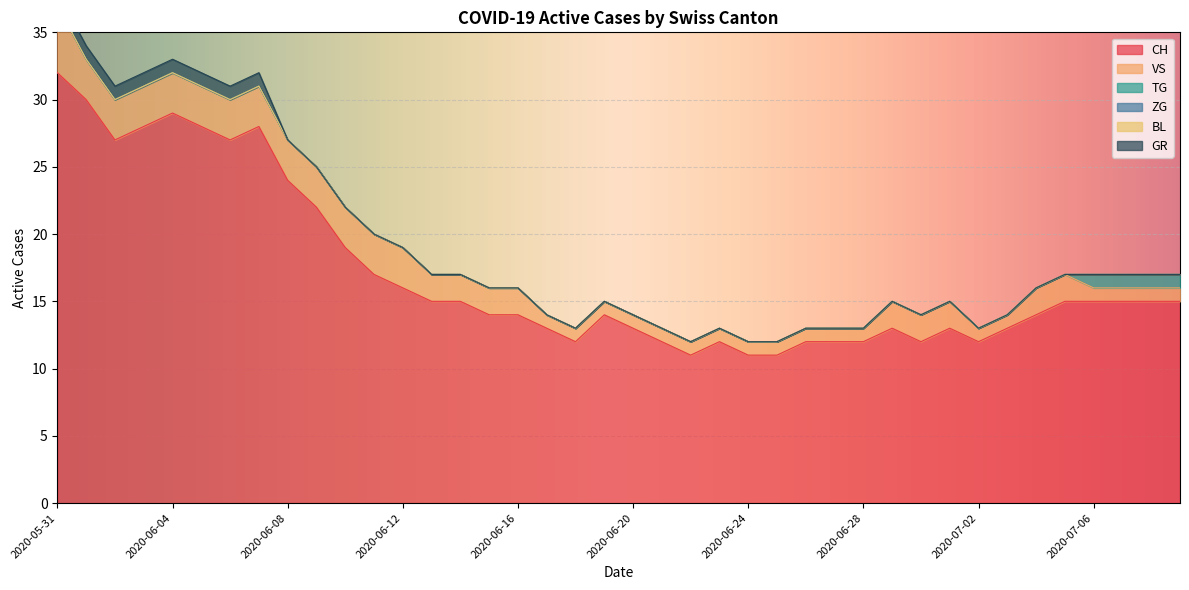

Reading left to right, what are all the values shown in this chart?

CH: 2020-05-31=32	2020-06-01=30	2020-06-02=27	2020-06-03=28	2020-06-04=29	2020-06-05=28	2020-06-06=27	2020-06-07=28	2020-06-08=24	2020-06-09=22	2020-06-10=19	2020-06-11=17	2020-06-12=16	2020-06-13=15	2020-06-14=15	2020-06-15=14	2020-06-16=14	2020-06-17=13	2020-06-18=12	2020-06-19=14	2020-06-20=13	2020-06-21=12	2020-06-22=11	2020-06-23=12	2020-06-24=11	2020-06-25=11	2020-06-26=12	2020-06-27=12	2020-06-28=12	2020-06-29=13	2020-06-30=12	2020-07-01=13	2020-07-02=12	2020-07-03=13	2020-07-04=14	2020-07-05=15	2020-07-06=15	2020-07-07=15	2020-07-08=15	2020-07-09=15
VS: 2020-05-31=5	2020-06-01=3	2020-06-02=3	2020-06-03=3	2020-06-04=3	2020-06-05=3	2020-06-06=3	2020-06-07=3	2020-06-08=3	2020-06-09=3	2020-06-10=3	2020-06-11=3	2020-06-12=3	2020-06-13=2	2020-06-14=2	2020-06-15=2	2020-06-16=2	2020-06-17=1	2020-06-18=1	2020-06-19=1	2020-06-20=1	2020-06-21=1	2020-06-22=1	2020-06-23=1	2020-06-24=1	2020-06-25=1	2020-06-26=1	2020-06-27=1	2020-06-28=1	2020-06-29=2	2020-06-30=2	2020-07-01=2	2020-07-02=1	2020-07-03=1	2020-07-04=2	2020-07-05=2	2020-07-06=1	2020-07-07=1	2020-07-08=1	2020-07-09=1
TG: 2020-05-31=0	2020-06-01=0	2020-06-02=0	2020-06-03=0	2020-06-04=0	2020-06-05=0	2020-06-06=0	2020-06-07=0	2020-06-08=0	2020-06-09=0	2020-06-10=0	2020-06-11=0	2020-06-12=0	2020-06-13=0	2020-06-14=0	2020-06-15=0	2020-06-16=0	2020-06-17=0	2020-06-18=0	2020-06-19=0	2020-06-20=0	2020-06-21=0	2020-06-22=0	2020-06-23=0	2020-06-24=0	2020-06-25=0	2020-06-26=0	2020-06-27=0	2020-06-28=0	2020-06-29=0	2020-06-30=0	2020-07-01=0	2020-07-02=0	2020-07-03=0	2020-07-04=0	2020-07-05=0	2020-07-06=1	2020-07-07=1	2020-07-08=1	2020-07-09=1
ZG: 2020-05-31=0	2020-06-01=0	2020-06-02=0	2020-06-03=0	2020-06-04=0	2020-06-05=0	2020-06-06=0	2020-06-07=0	2020-06-08=0	2020-06-09=0	2020-06-10=0	2020-06-11=0	2020-06-12=0	2020-06-13=0	2020-06-14=0	2020-06-15=0	2020-06-16=0	2020-06-17=0	2020-06-18=0	2020-06-19=0	2020-06-20=0	2020-06-21=0	2020-06-22=0	2020-06-23=0	2020-06-24=0	2020-06-25=0	2020-06-26=0	2020-06-27=0	2020-06-28=0	2020-06-29=0	2020-06-30=0	2020-07-01=0	2020-07-02=0	2020-07-03=0	2020-07-04=0	2020-07-05=0	2020-07-06=0	2020-07-07=0	2020-07-08=0	2020-07-09=0
BL: 2020-05-31=0	2020-06-01=0	2020-06-02=0	2020-06-03=0	2020-06-04=0	2020-06-05=0	2020-06-06=0	2020-06-07=0	2020-06-08=0	2020-06-09=0	2020-06-10=0	2020-06-11=0	2020-06-12=0	2020-06-13=0	2020-06-14=0	2020-06-15=0	2020-06-16=0	2020-06-17=0	2020-06-18=0	2020-06-19=0	2020-06-20=0	2020-06-21=0	2020-06-22=0	2020-06-23=0	2020-06-24=0	2020-06-25=0	2020-06-26=0	2020-06-27=0	2020-06-28=0	2020-06-29=0	2020-06-30=0	2020-07-01=0	2020-07-02=0	2020-07-03=0	2020-07-04=0	2020-07-05=0	2020-07-06=0	2020-07-07=0	2020-07-08=0	2020-07-09=0
GR: 2020-05-31=1	2020-06-01=1	2020-06-02=1	2020-06-03=1	2020-06-04=1	2020-06-05=1	2020-06-06=1	2020-06-07=1	2020-06-08=0	2020-06-09=0	2020-06-10=0	2020-06-11=0	2020-06-12=0	2020-06-13=0	2020-06-14=0	2020-06-15=0	2020-06-16=0	2020-06-17=0	2020-06-18=0	2020-06-19=0	2020-06-20=0	2020-06-21=0	2020-06-22=0	2020-06-23=0	2020-06-24=0	2020-06-25=0	2020-06-26=0	2020-06-27=0	2020-06-28=0	2020-06-29=0	2020-06-30=0	2020-07-01=0	2020-07-02=0	2020-07-03=0	2020-07-04=0	2020-07-05=0	2020-07-06=0	2020-07-07=0	2020-07-08=0	2020-07-09=0